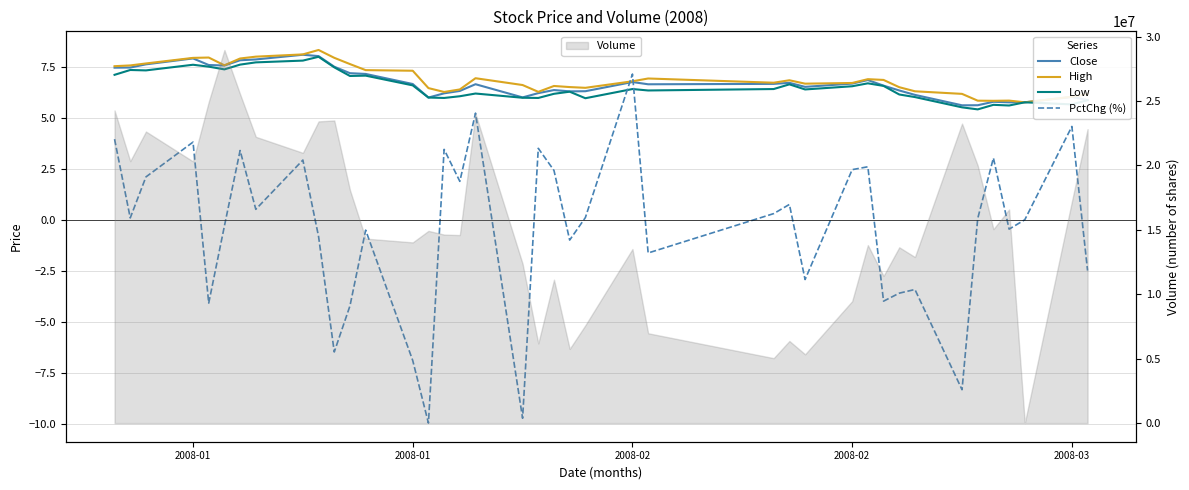

Which series has the largest range (max minus min)?

PctChg (%)